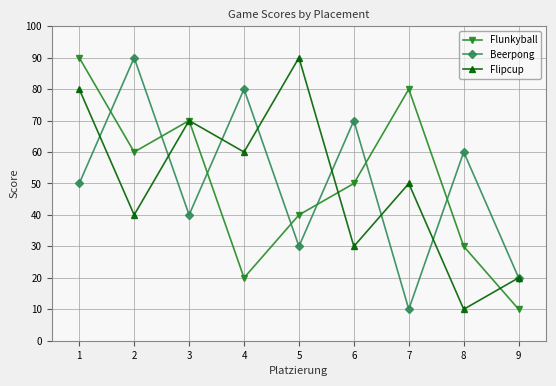

What is the total value across all series at 3?

180